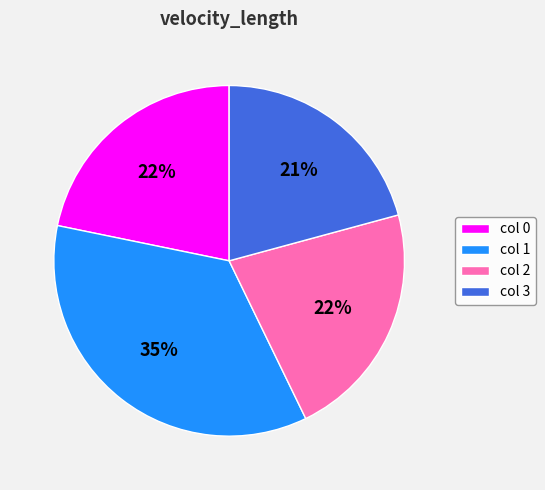

To the nearest percent, what is the combined percentage of col 0 and col 1?

57%